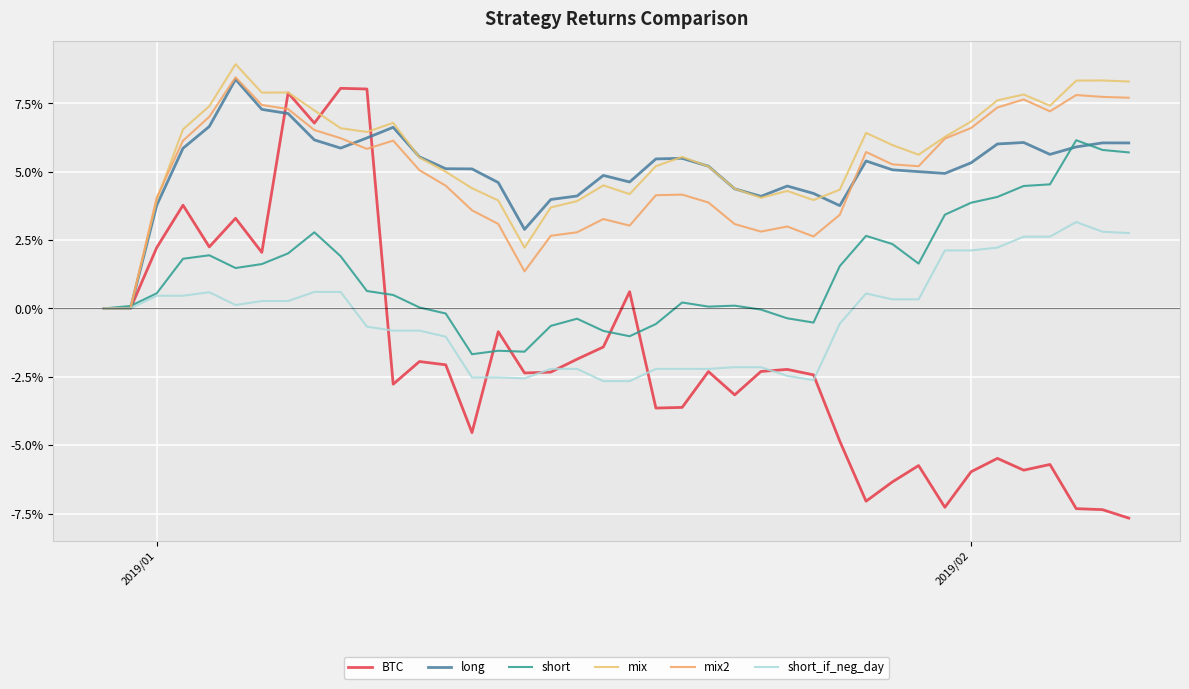

After their last crossing, which series has the higher values: mix2 or mix?

mix